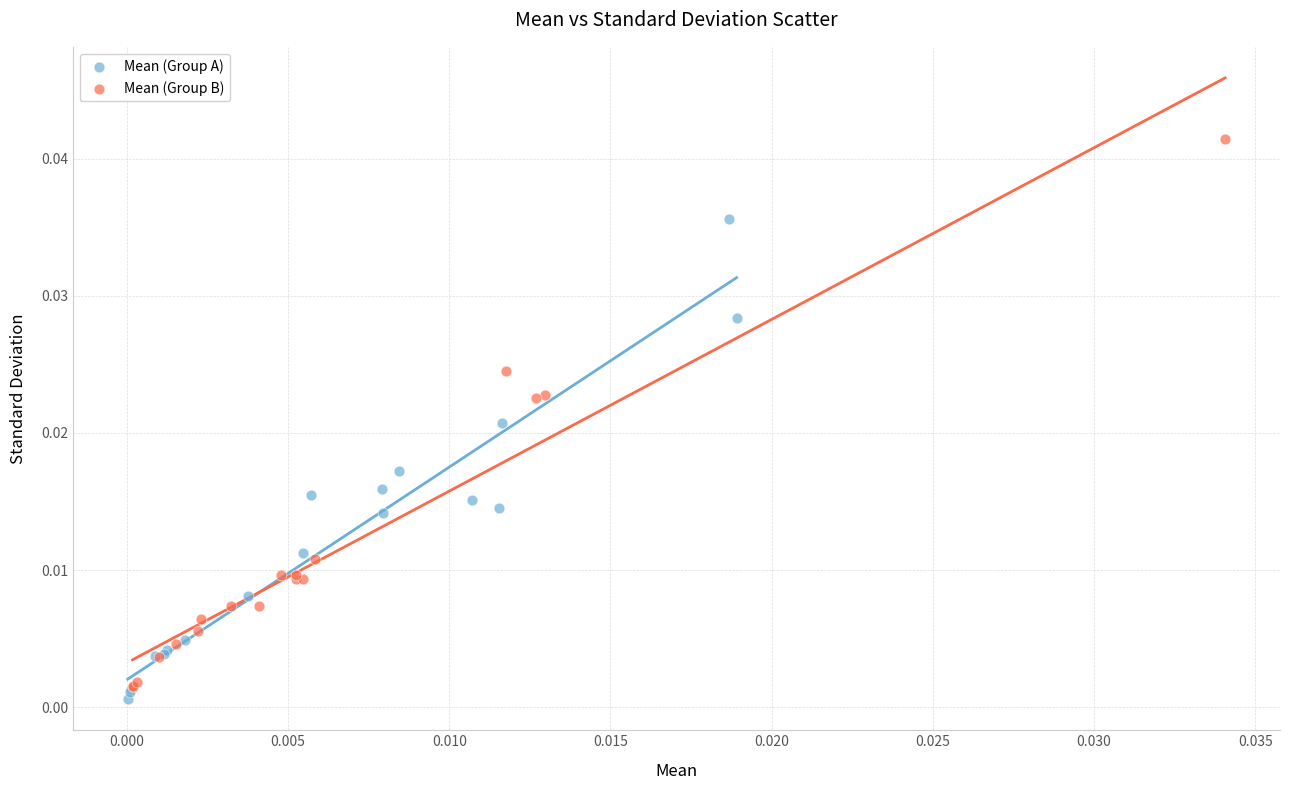

Which series has the largest Y range (max minus min)?

Mean (Group B)